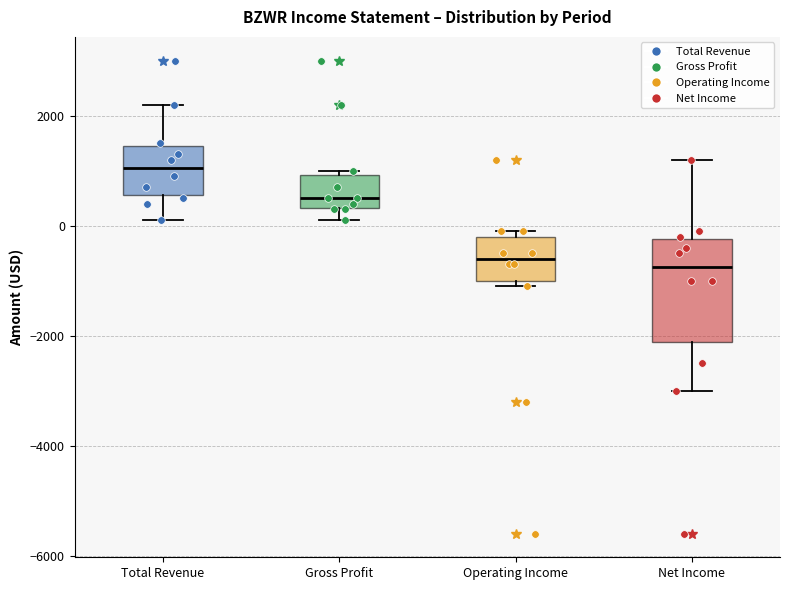

Where does the upper whisker of the box for Total Revenue end on the y-axis? The values are not printed on the chart, so give them approximately, as read against the axis.

2200